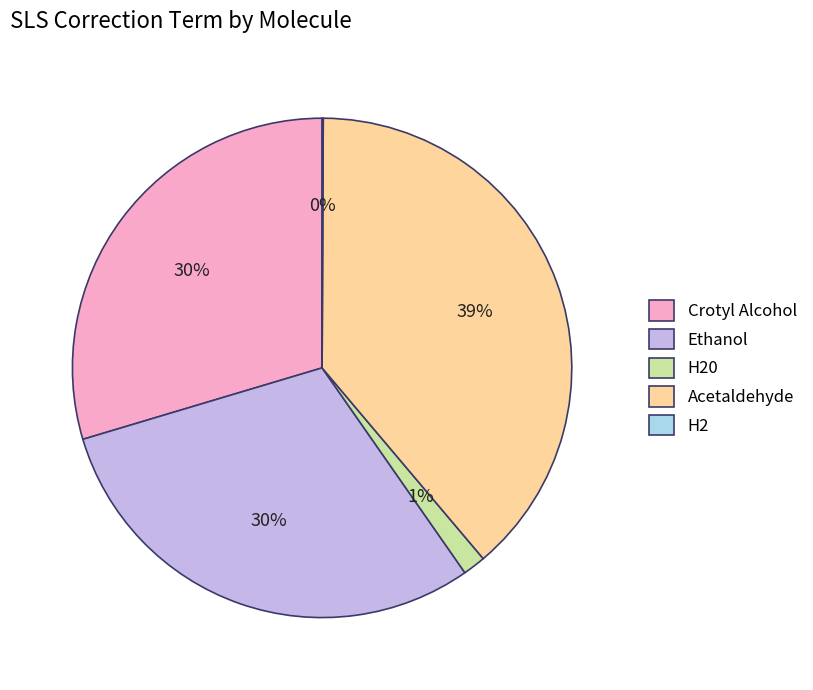

Combined, do Crotyl Alcohol and Acetaldehyde account for over 50%?

Yes